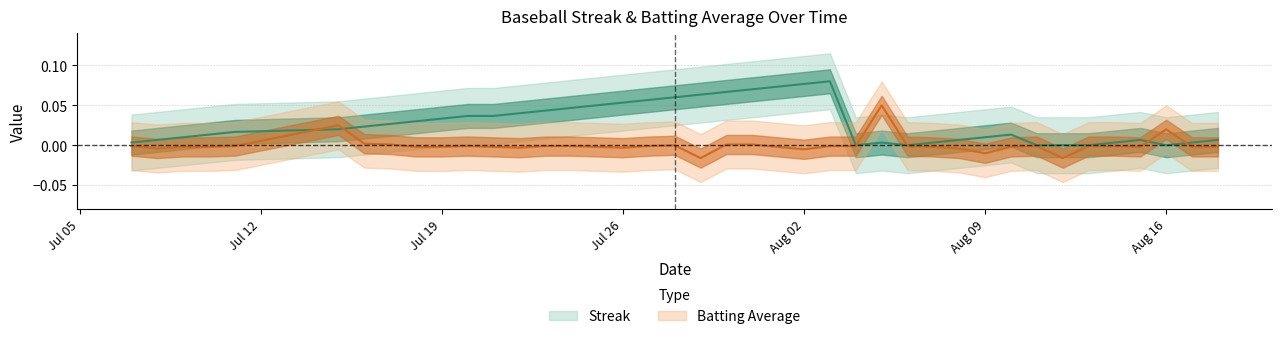

What is the difference between the second highest and minimum values in the streak series?

0.1